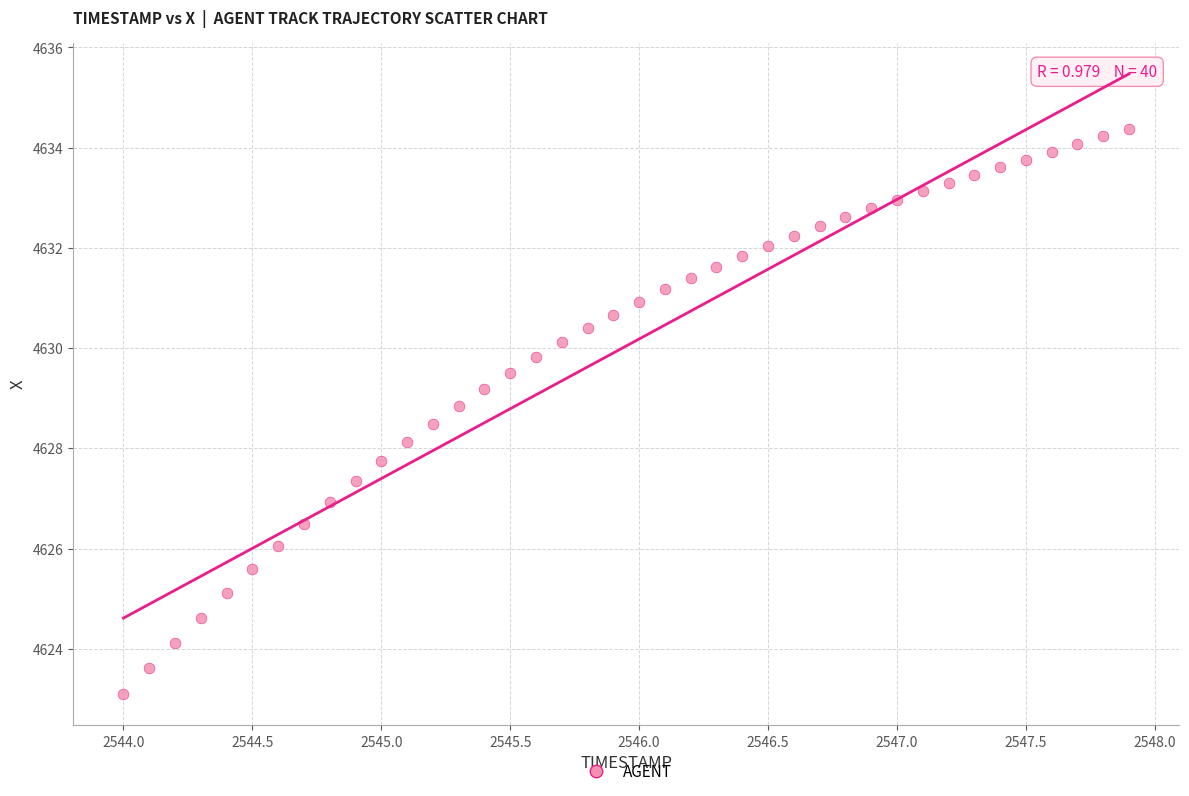

What is the range of Y values (max minus min)?

11.3